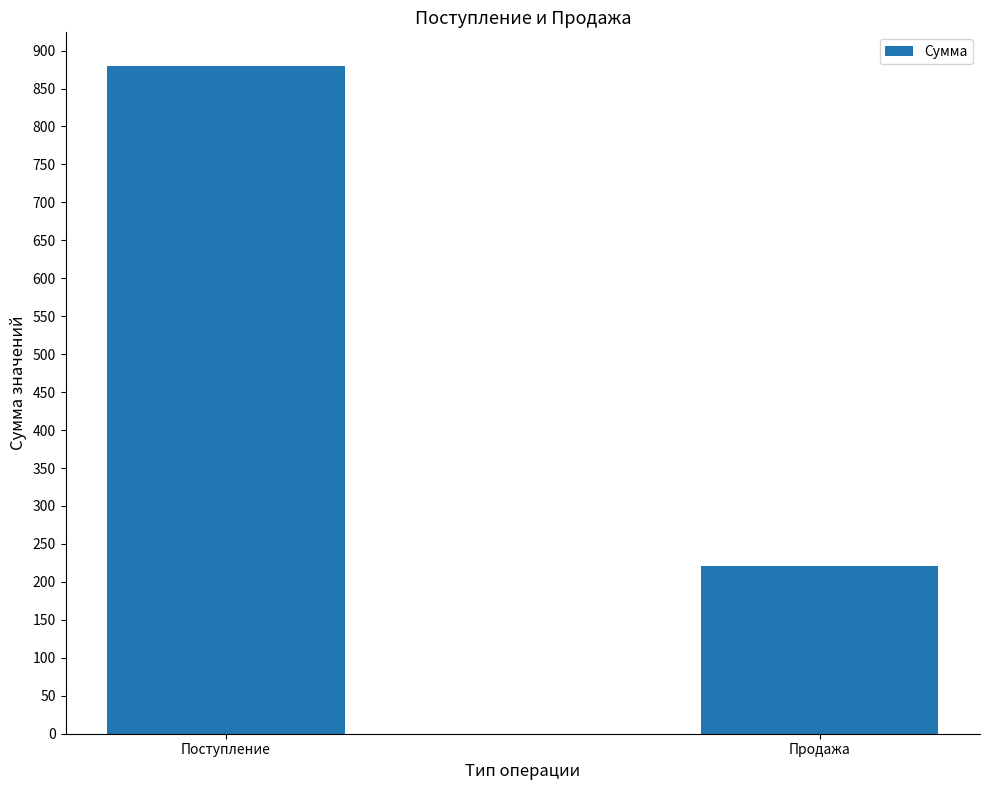

Count the values in the range 221 to 880.

2